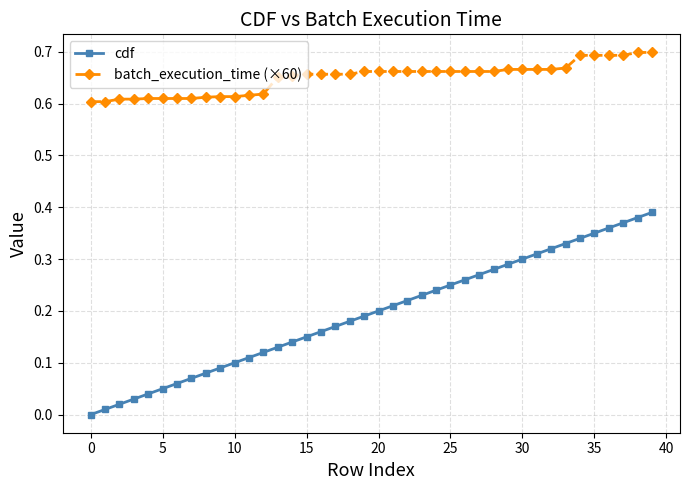

Is this an area chart (filled region under the line)?

No